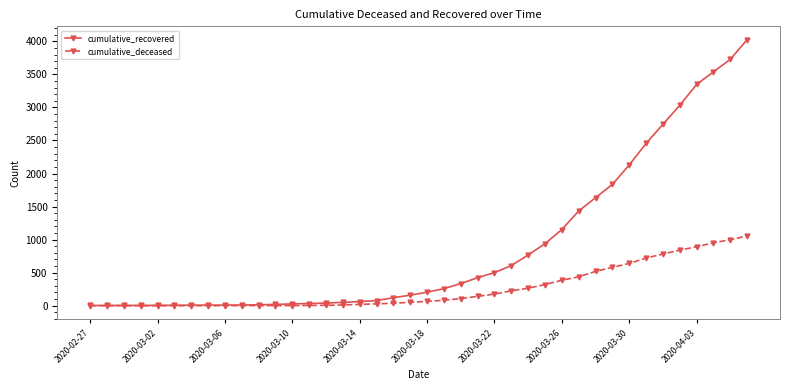

Rank the series by their maximum value, from lowest to highest.

cumulative_deceased, cumulative_recovered